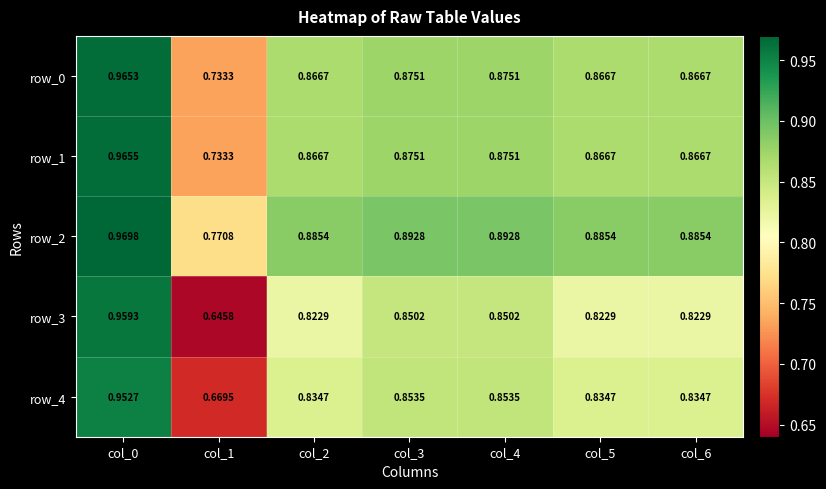

Where is row_3 nearest to the value 0?

col_1